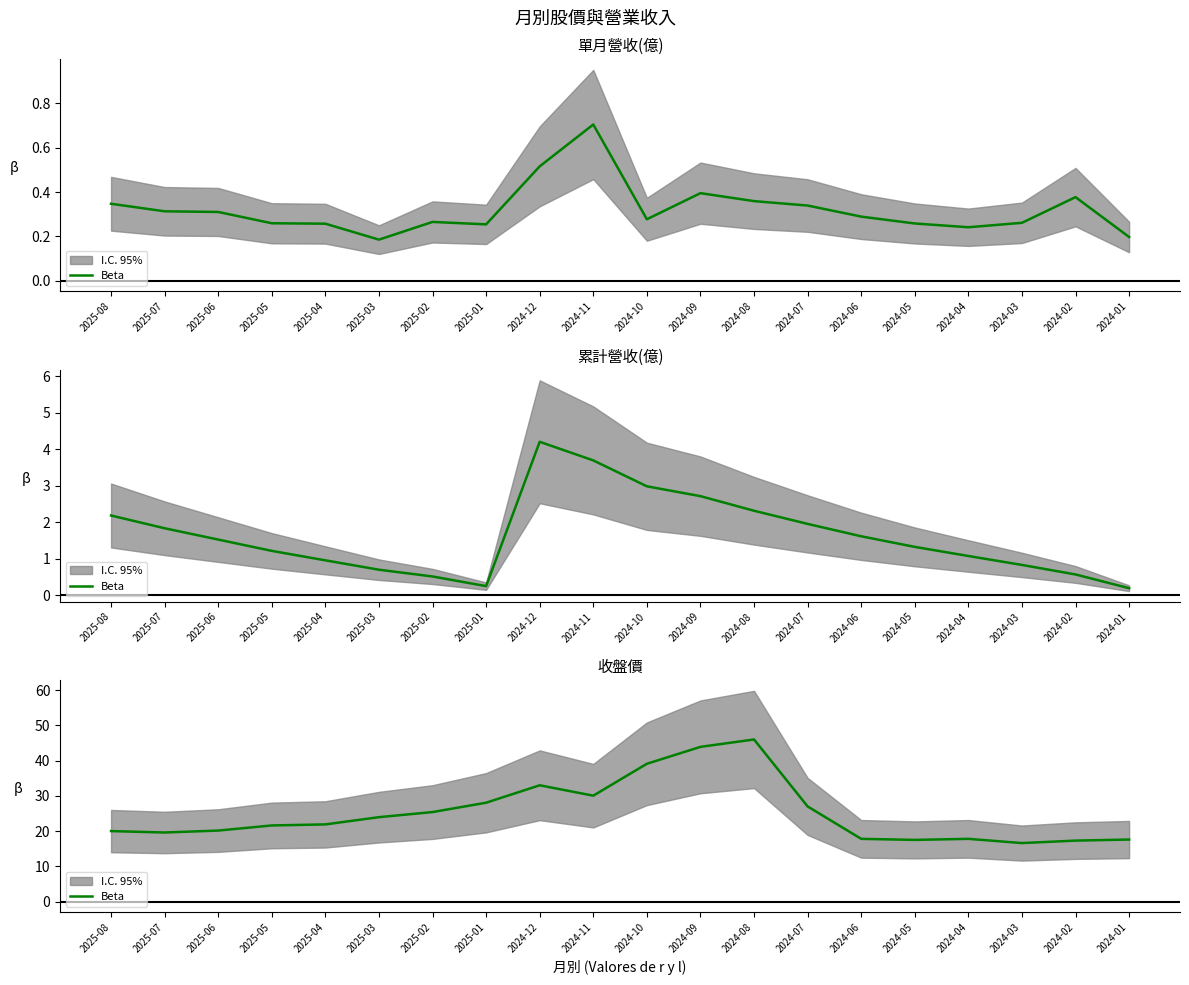

How many interior local peaks (higher than both neighbors) does the data have?

3